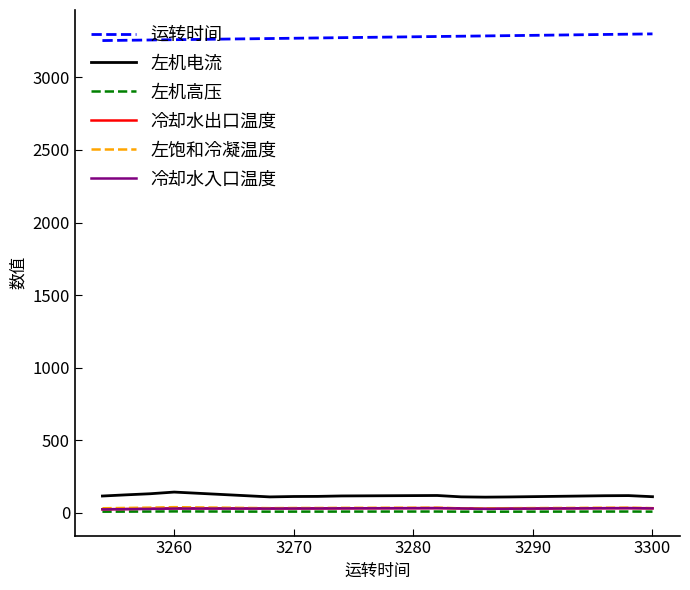

What is the highest value of the 左机电流 series?

142.1